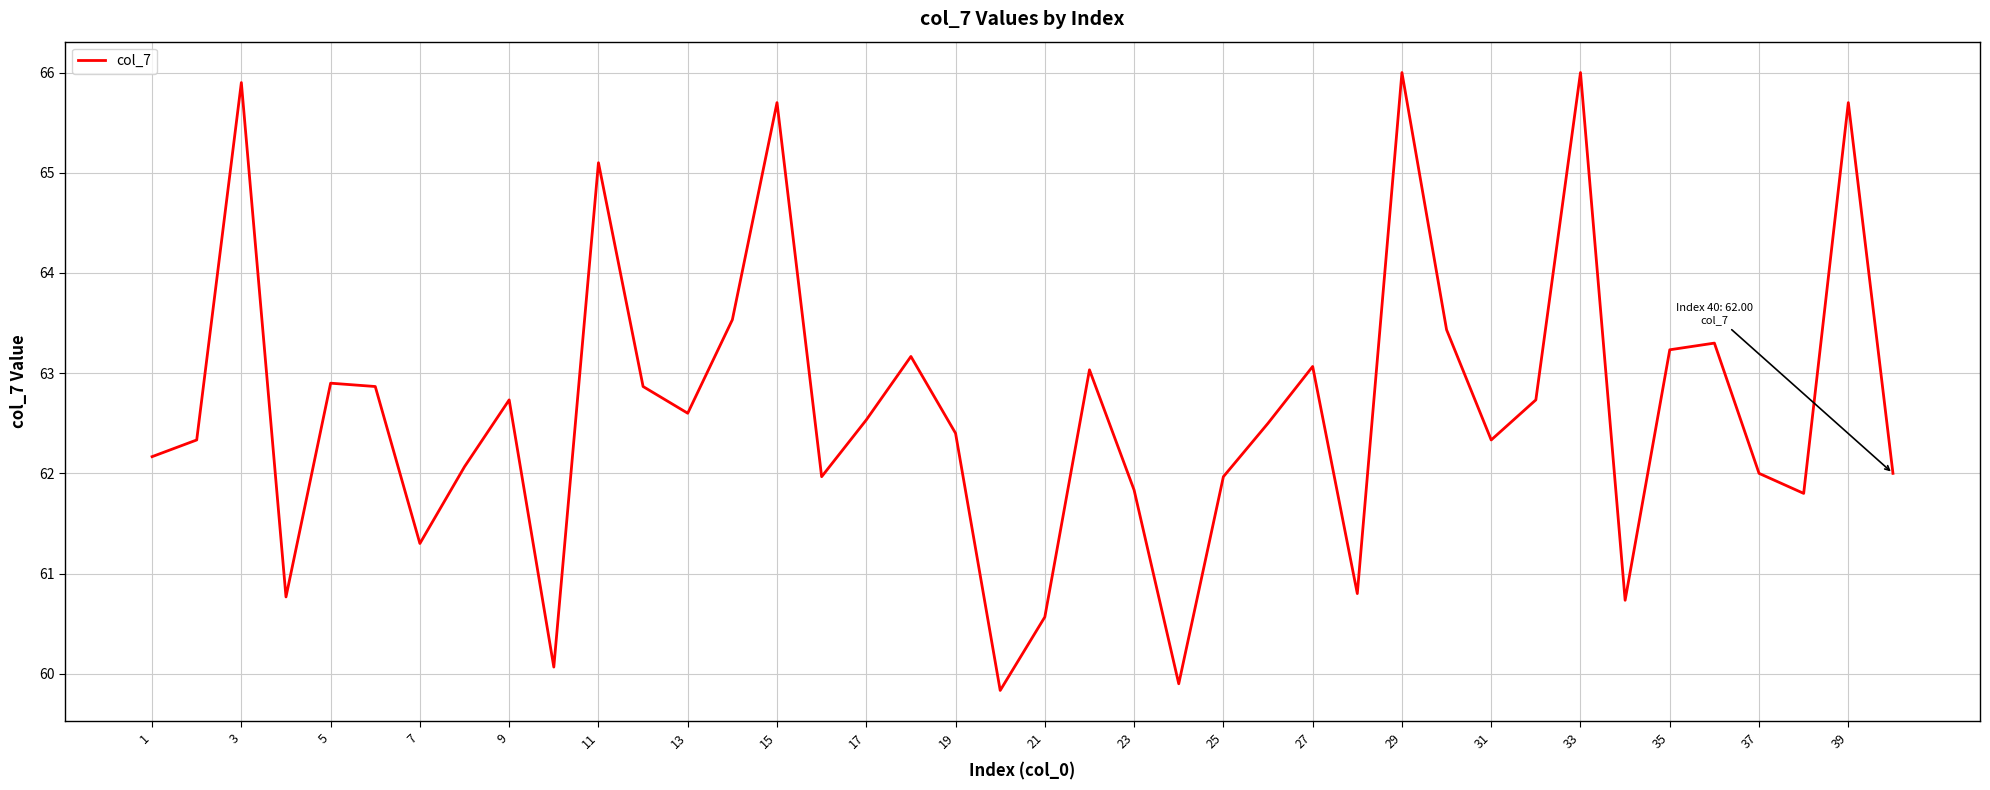

What is the difference between the maximum and minimum values?

6.2